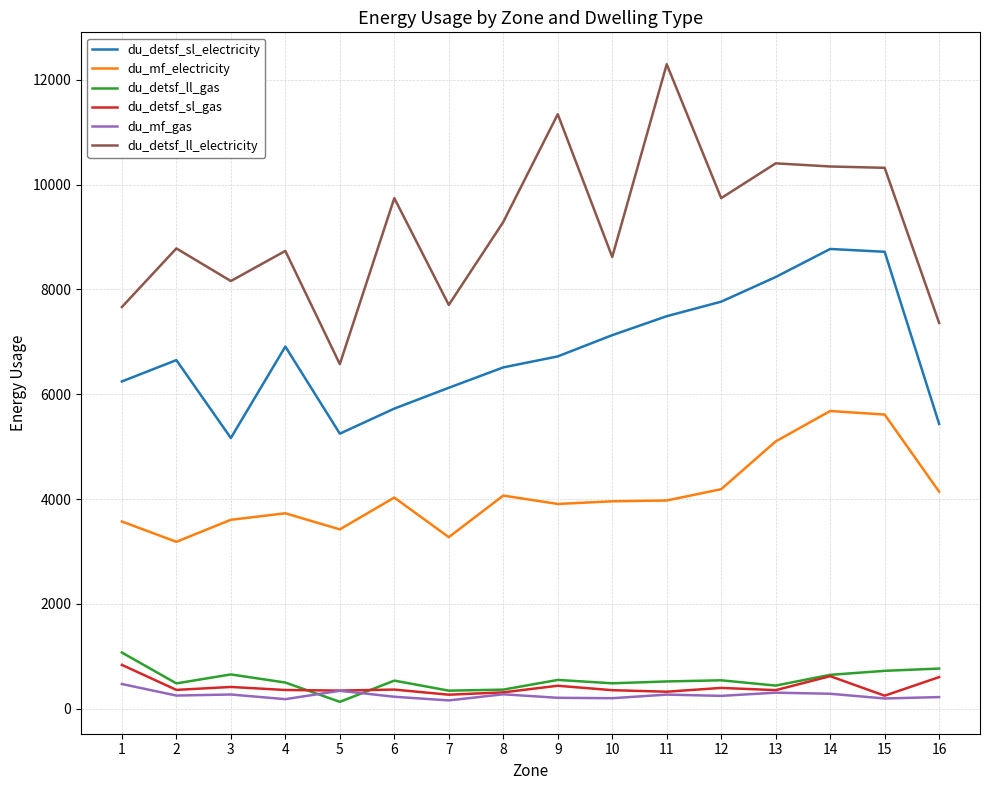

True or false: du_detsf_ll_electricity and du_detsf_sl_electricity intersect in this chart.

False